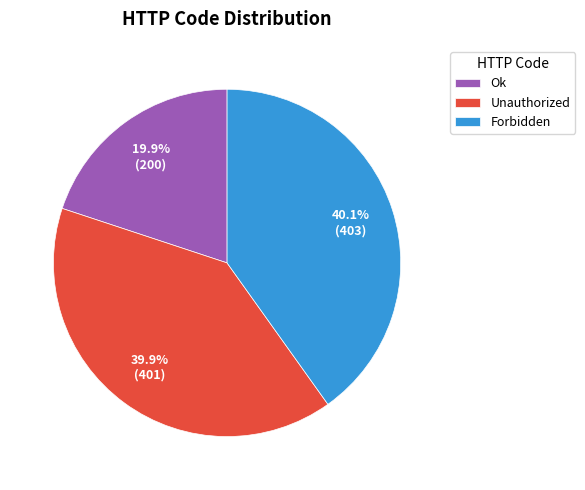

Is the sum of Unauthorized and Ok greater than half?

Yes